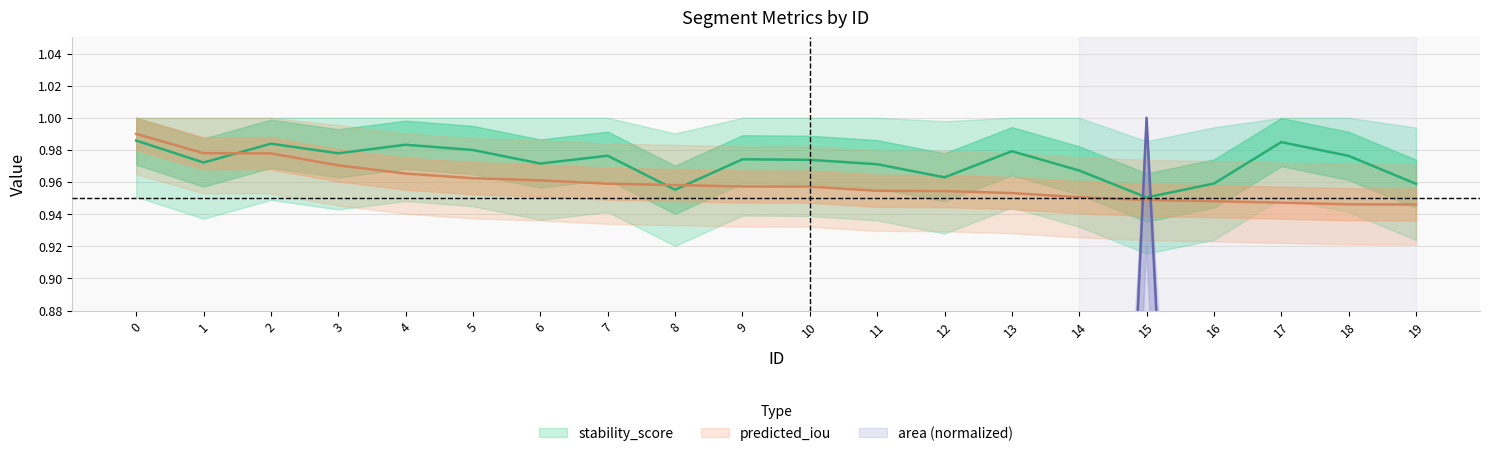

What is the value of the predicted_iou point at the 3rd from the left?

1.0